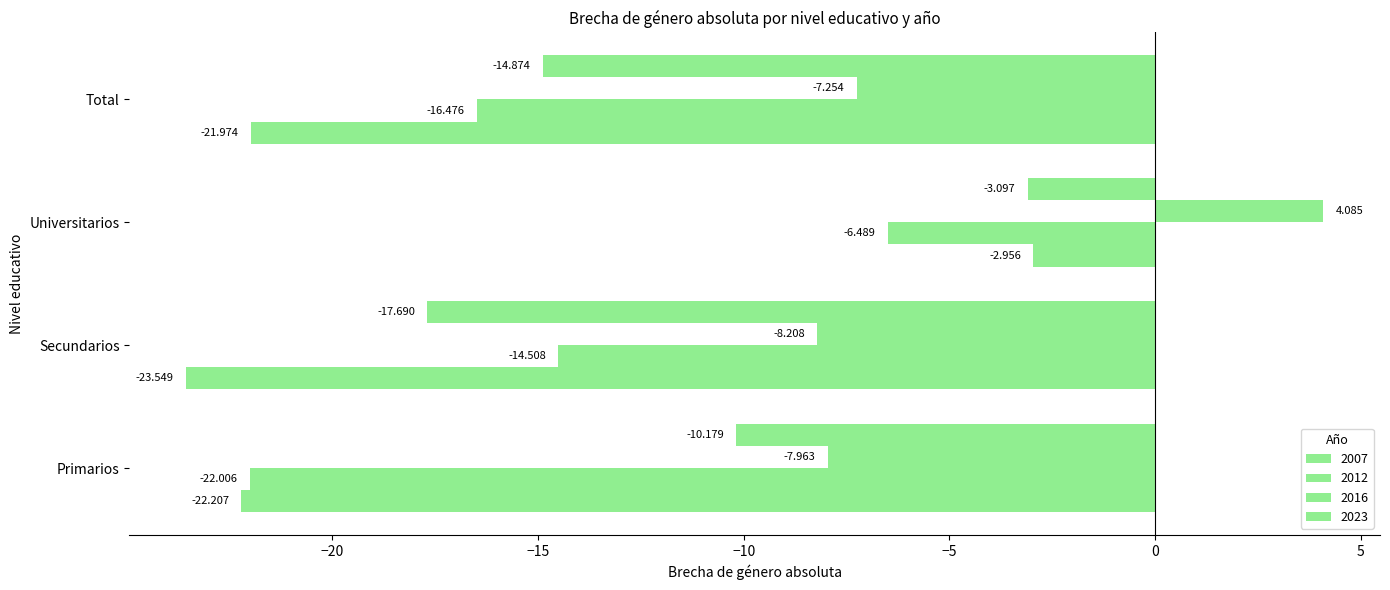

What position from the left is Primarios?

1